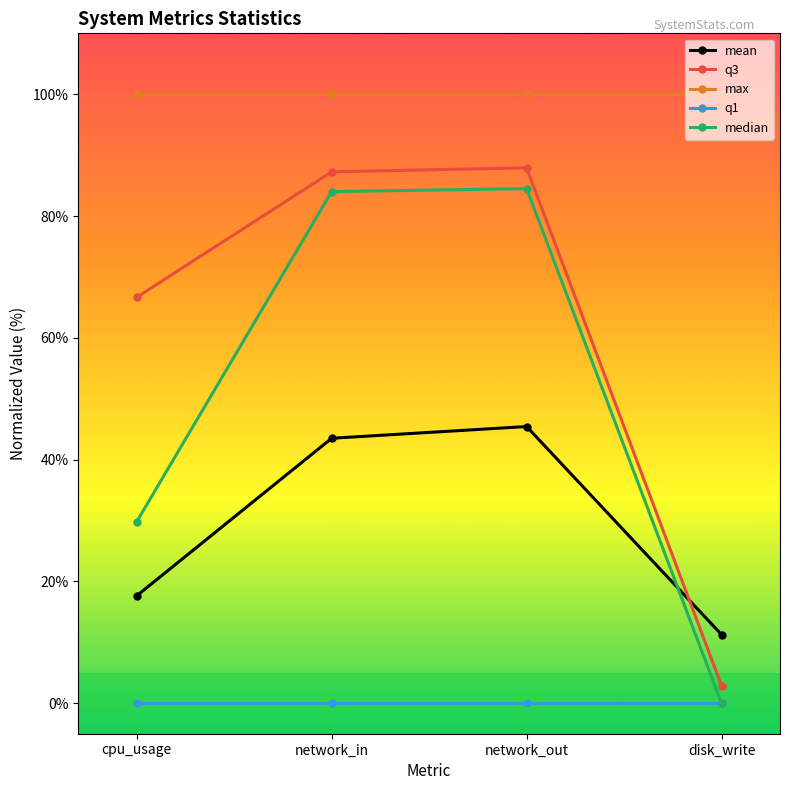

How many lines are shown in the chart?

5